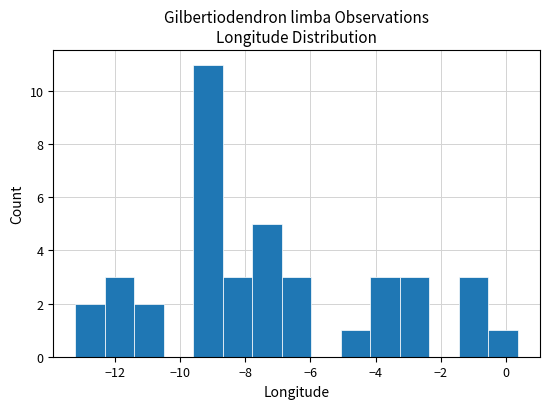

Over which range of the x-axis is the bar tallest?

-9.6 to -8.6